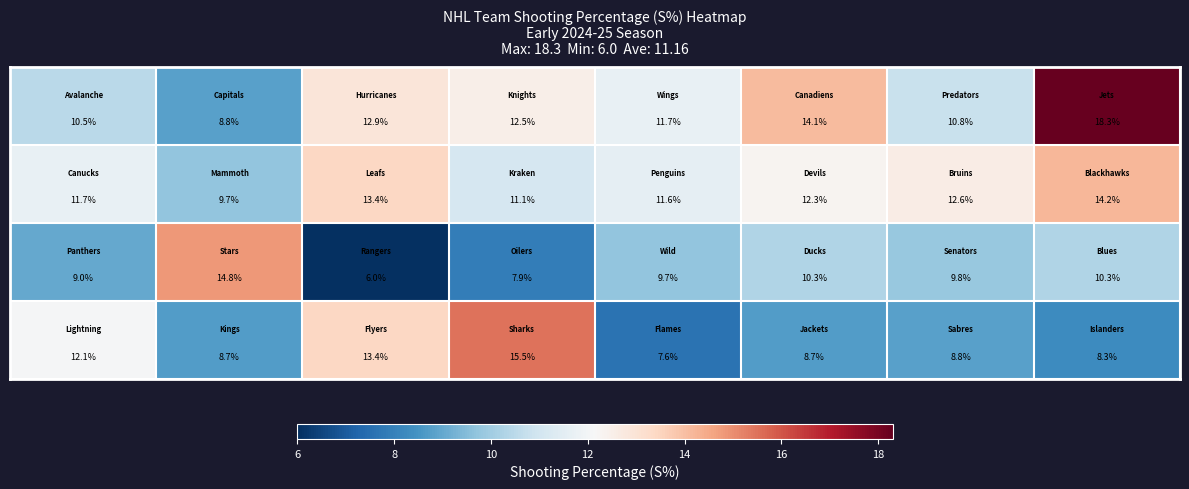

What is the smallest value displayed?

6.0